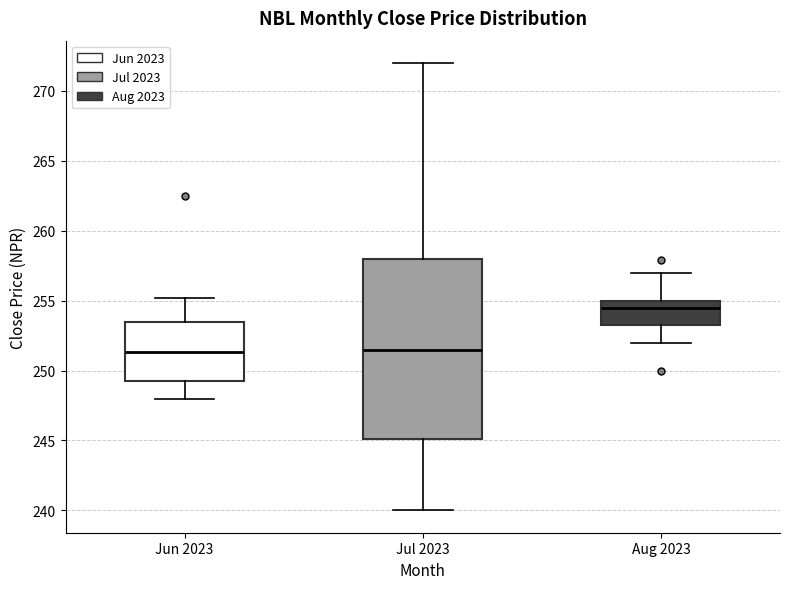

Which box is the tallest, from its lower edge to its upper edge?

Jul 2023